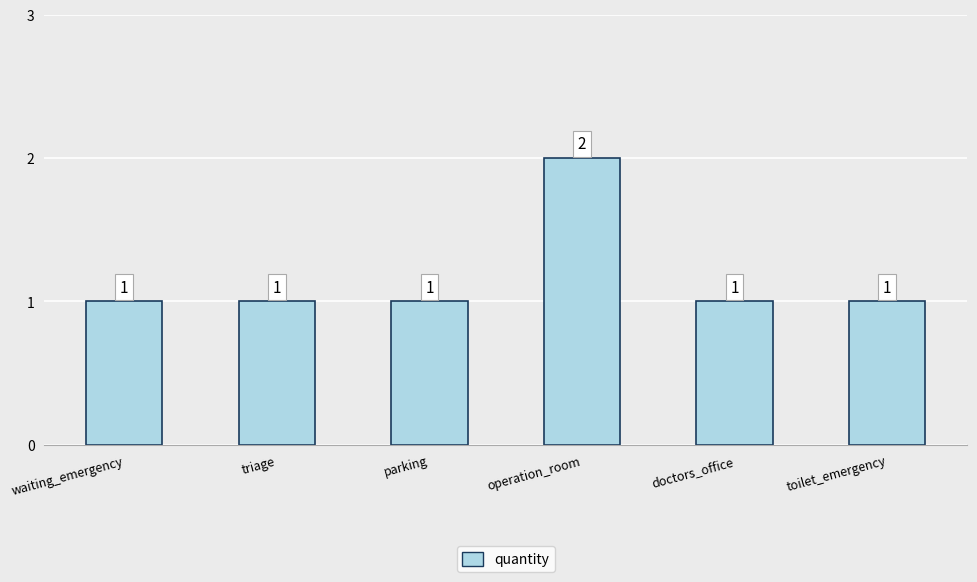

What is the ratio of the value at toilet_emergency to the value at operation_room?

0.5